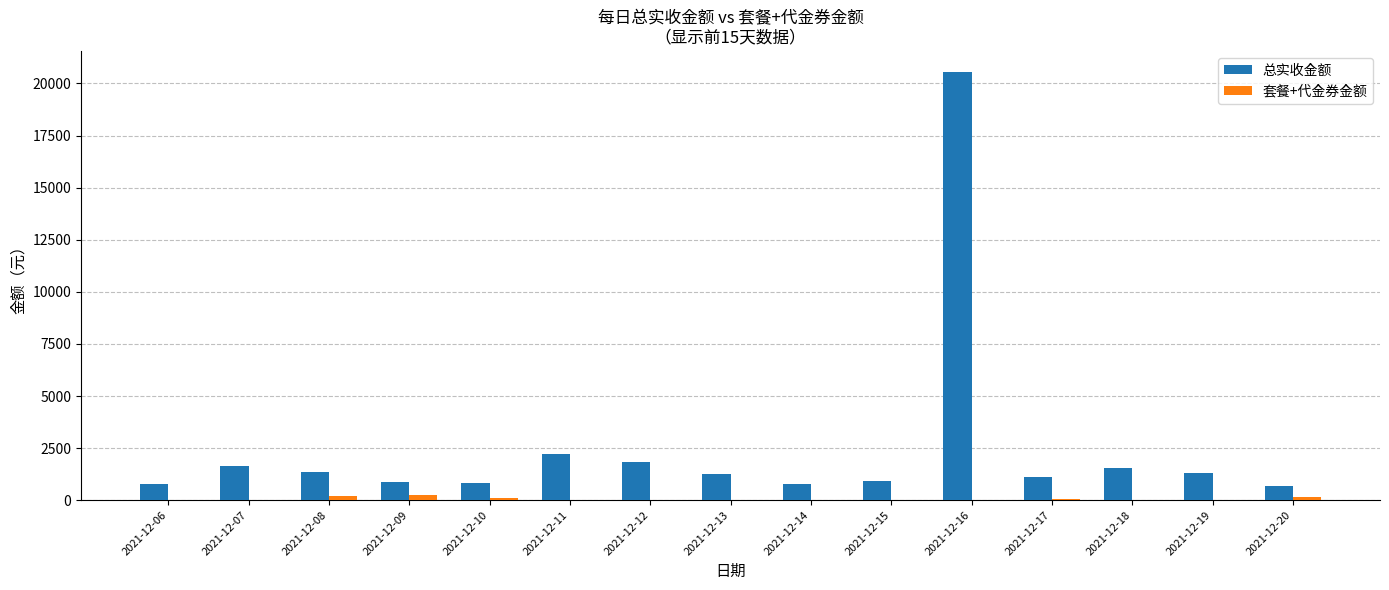

At which label is 总实收金额 closest to 10597?

2021-12-11